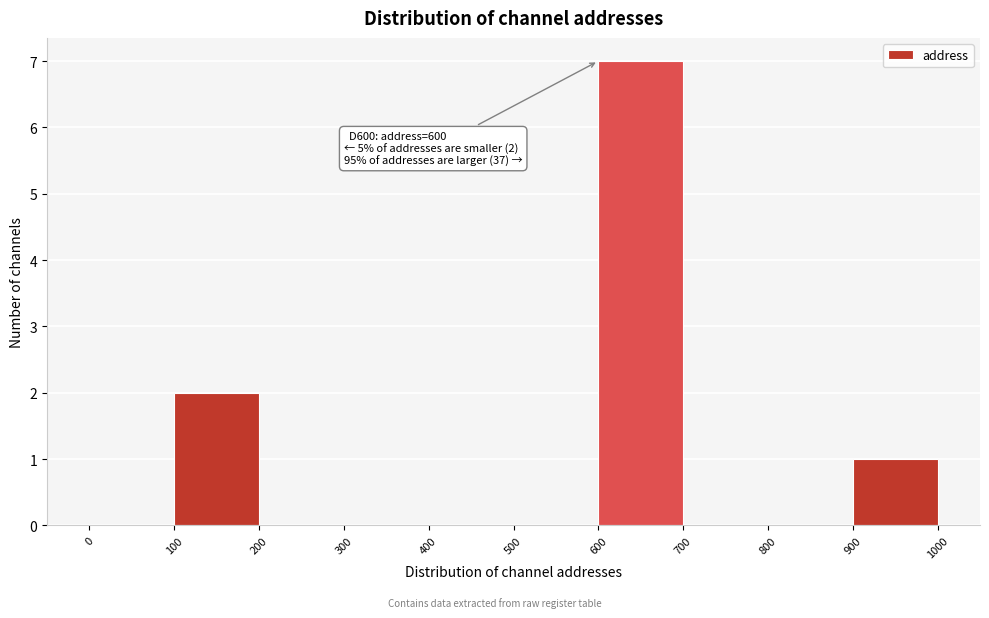

Which range on the x-axis has the tallest bar?

600 to 700